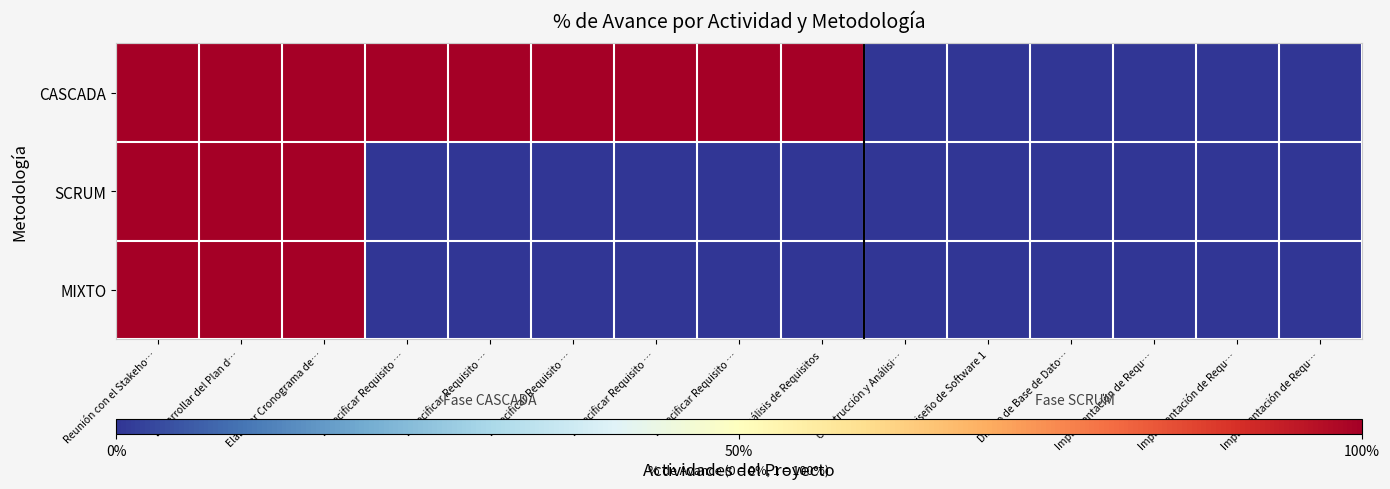

What is the total value across all series at Elaborar Cronograma de…?

3